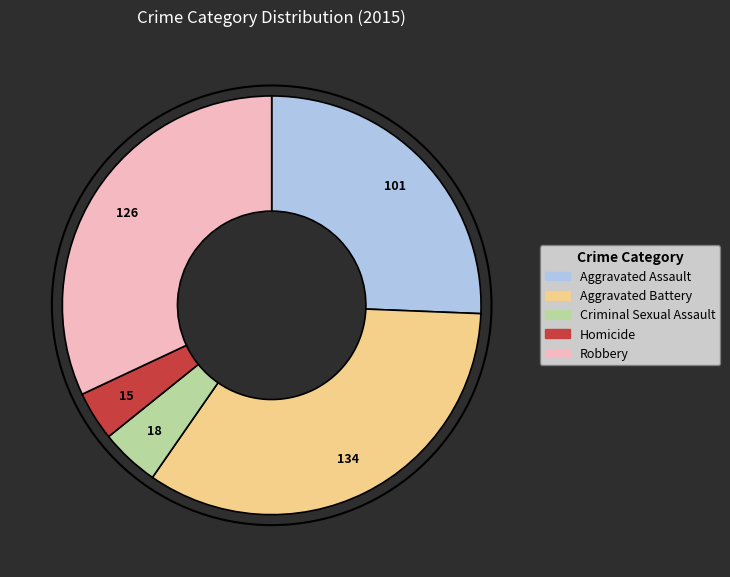

Is the sum of Robbery and Criminal Sexual Assault greater than half?

No